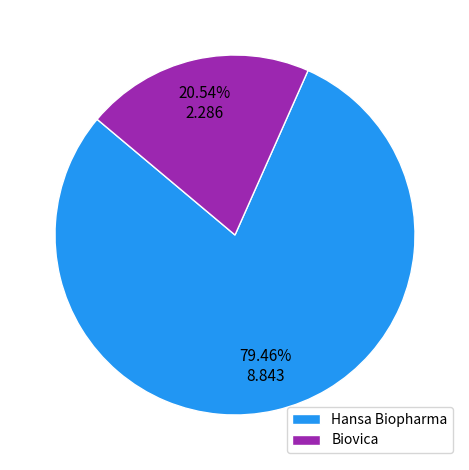

Rank the categories by value from lowest to highest.

Biovica, Hansa Biopharma